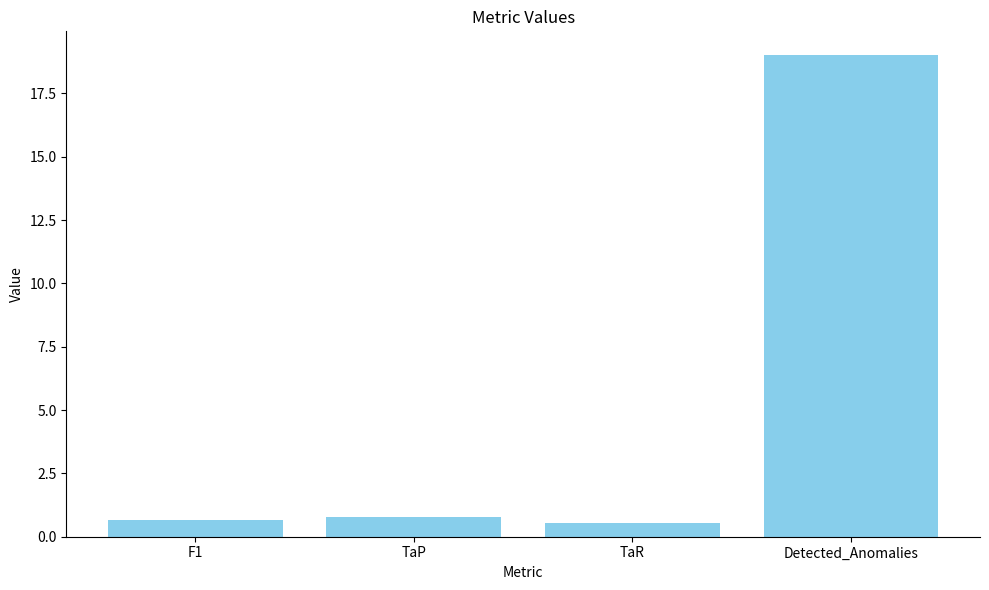

How many distinct data groups are displayed?

1